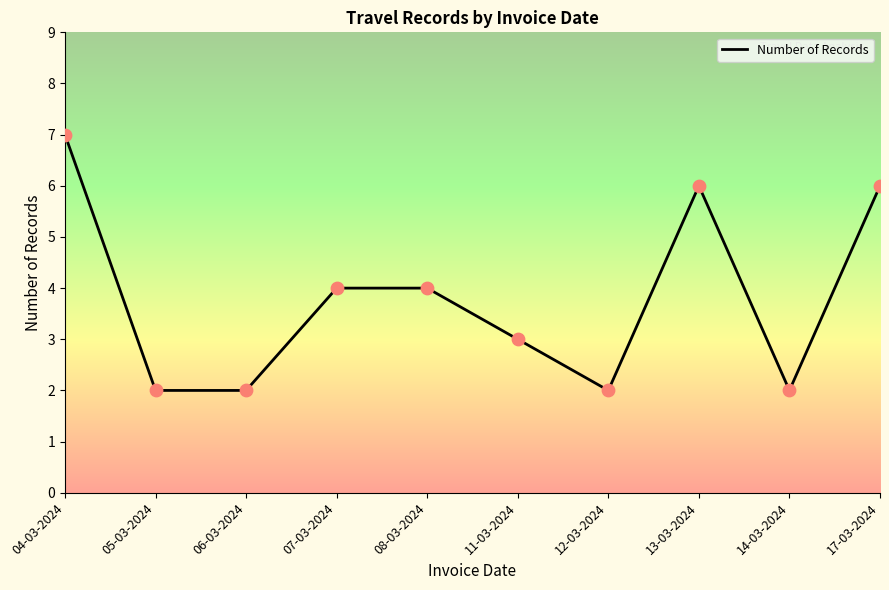

Approximately how many times larger is the value at 12-03-2024 compared to 04-03-2024?

0.3